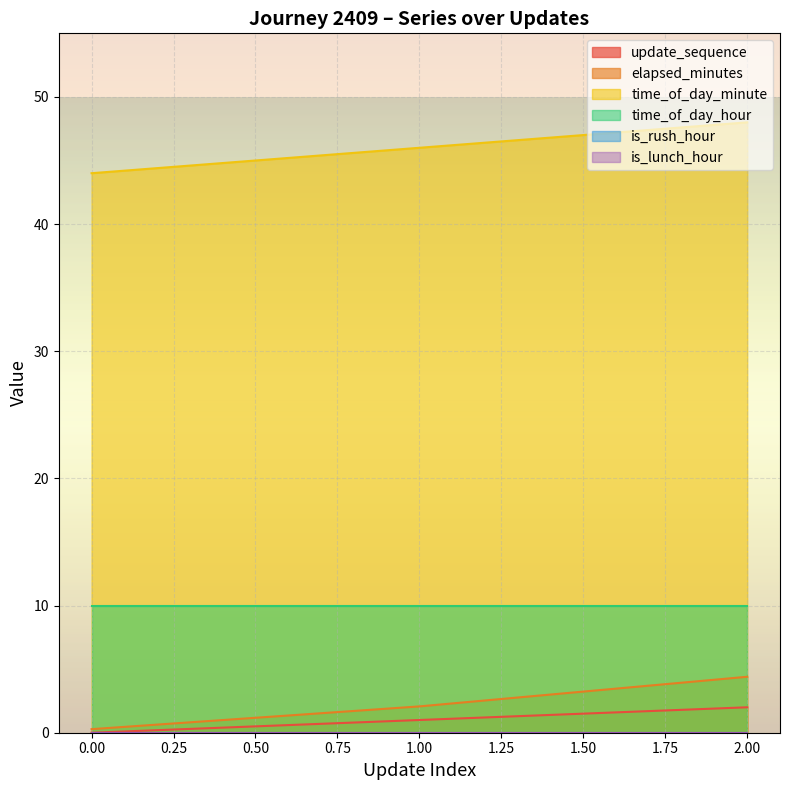

True or false: time_of_day_minute has a value of 79.7 at 2.00.

False